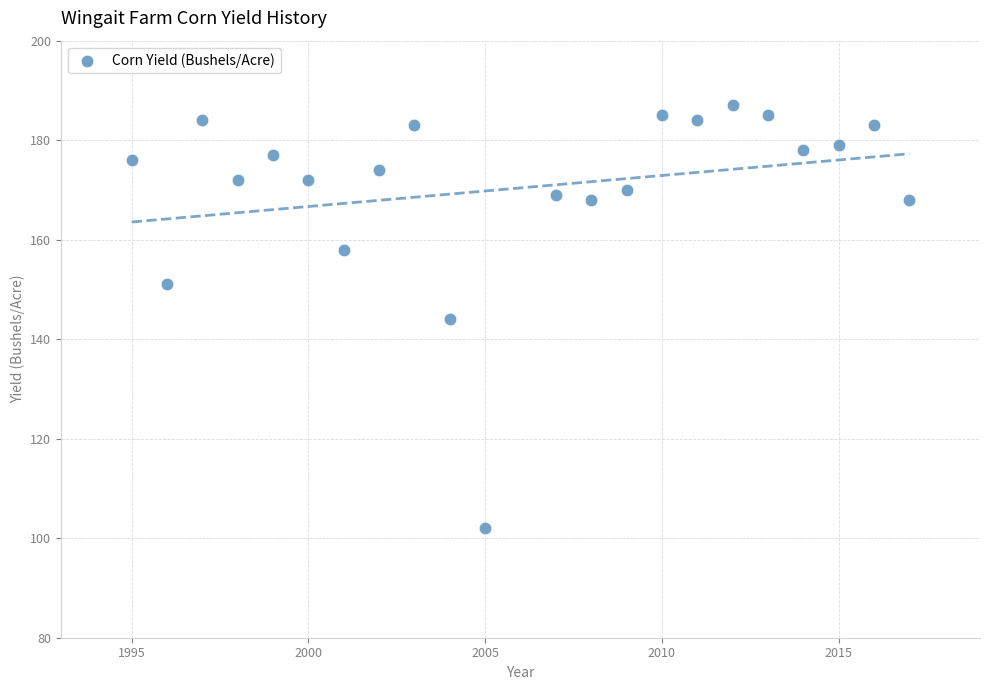

What is the range of Y values (max minus min)?

85